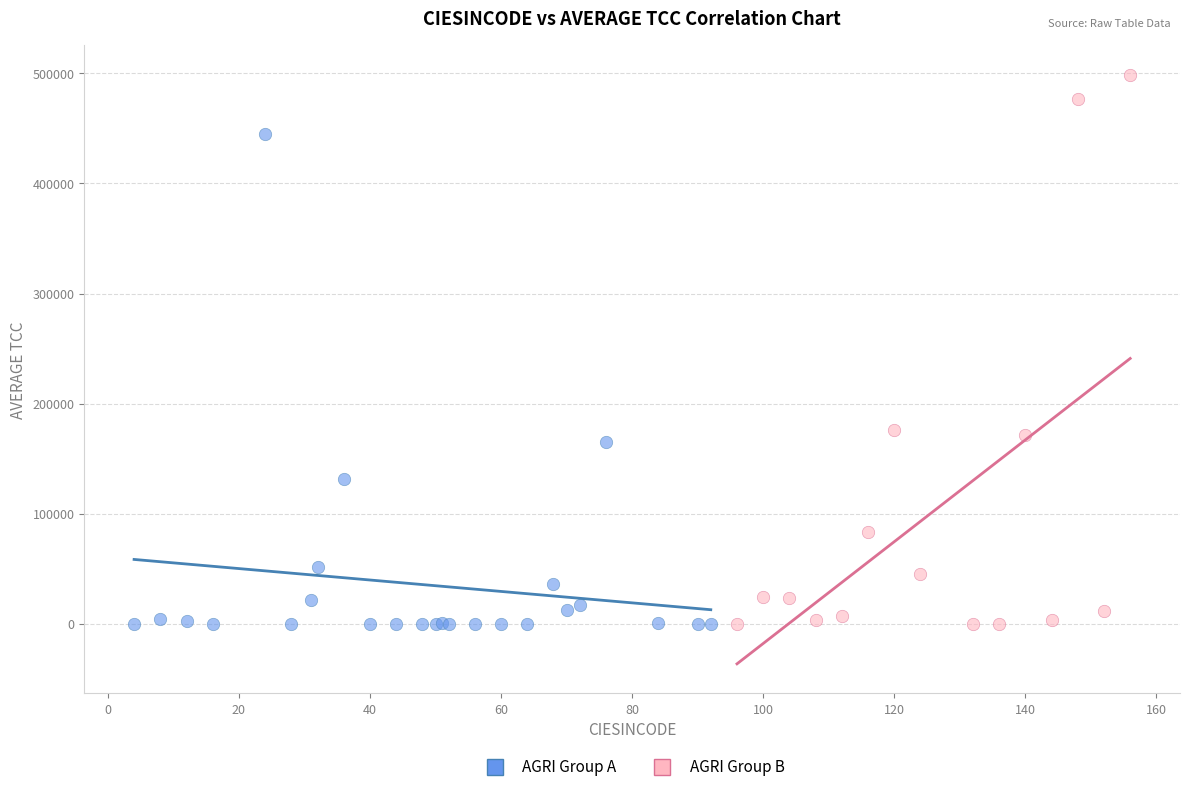

Which series contains the highest Y value?

AGRI Group B